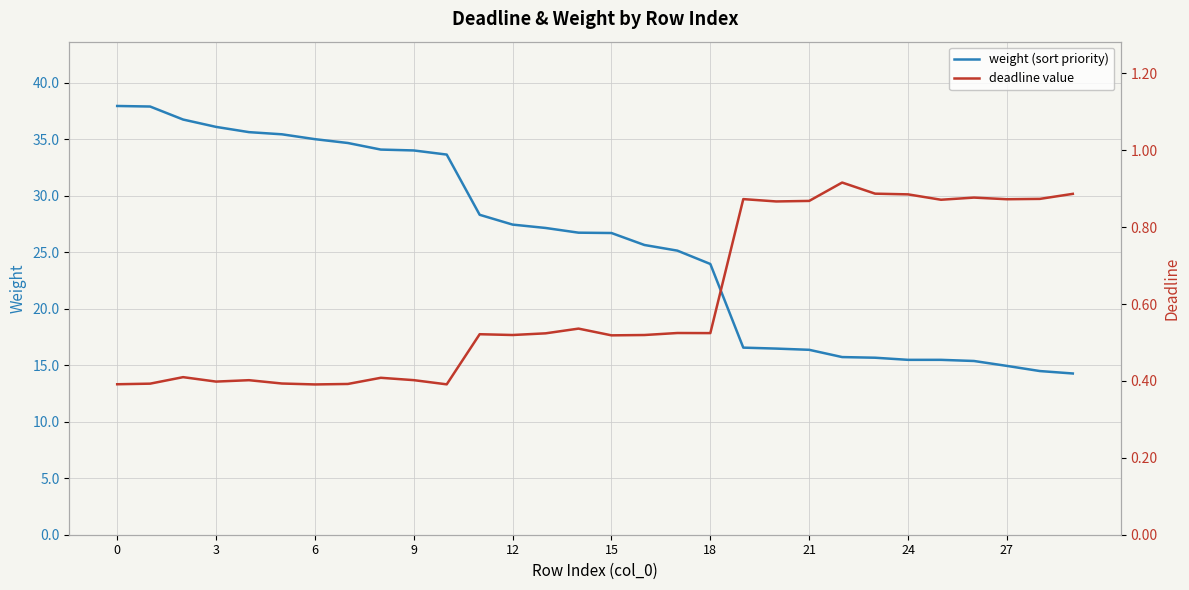

What is the spread (max minus min) of values at 16?

25.1